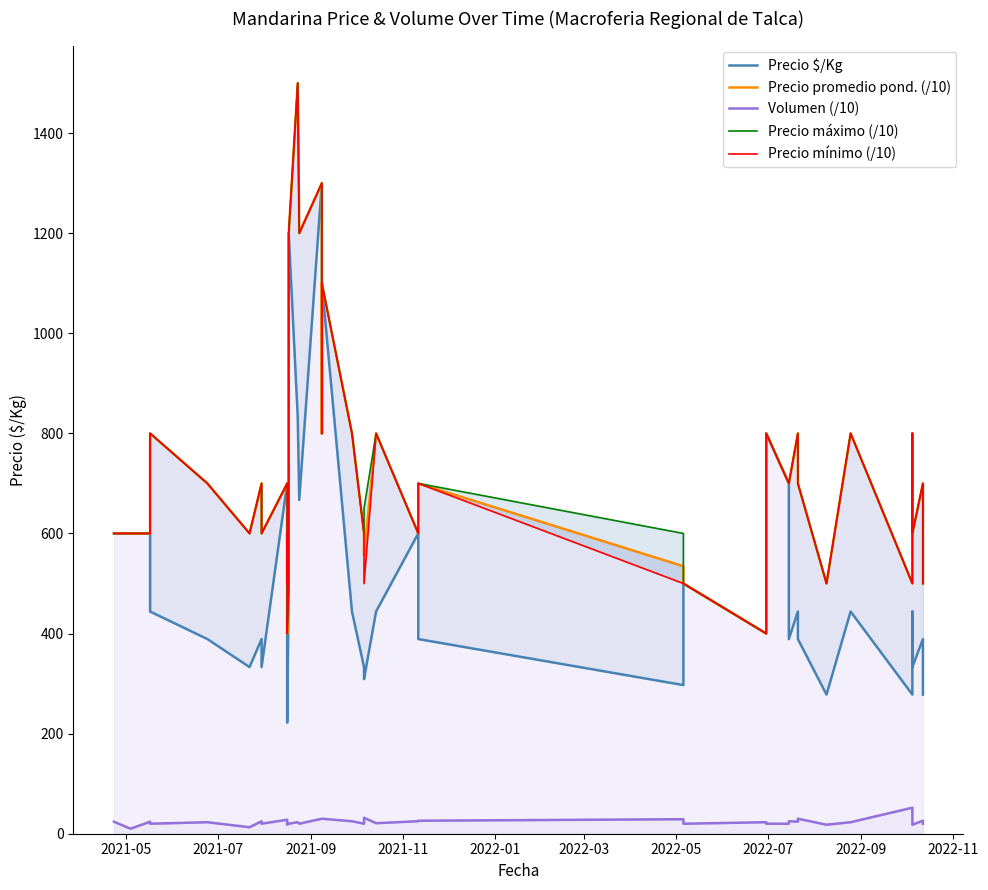

What is the average value of the Precio $/Kg series?

518.1